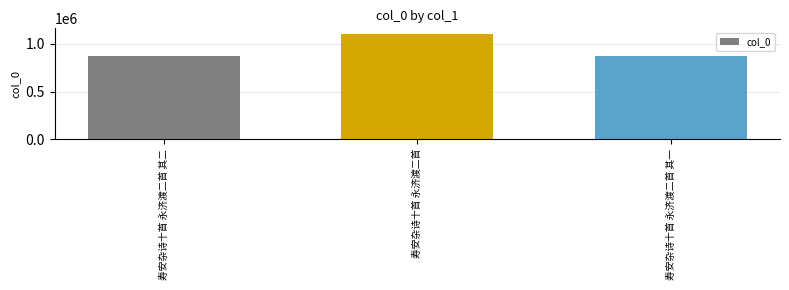

Between 寿安杂诗十首 永济渡二首 其一 and 寿安杂诗十首 永济渡二首, which is larger?

寿安杂诗十首 永济渡二首